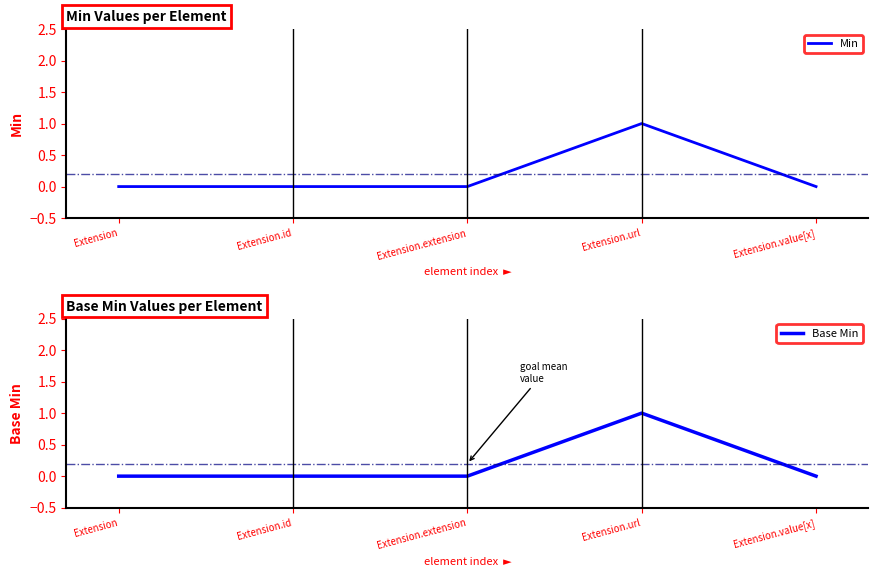

Does the chart display data point markers on the line(s)?

No